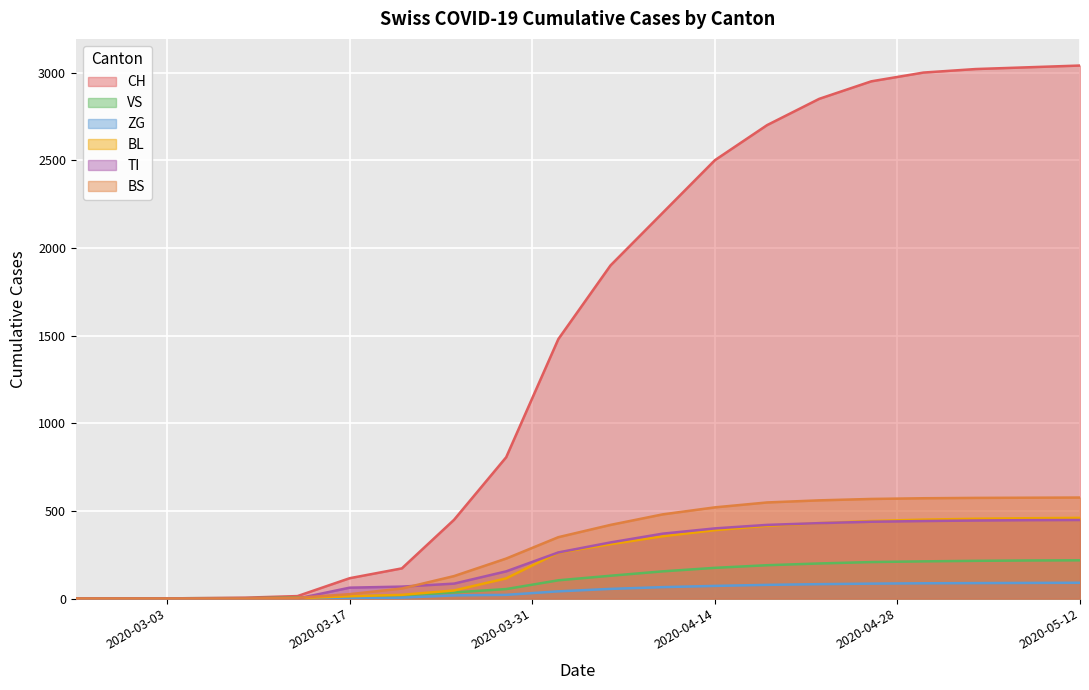

True or false: CH has more than 0 points higher than both neighbors.

False